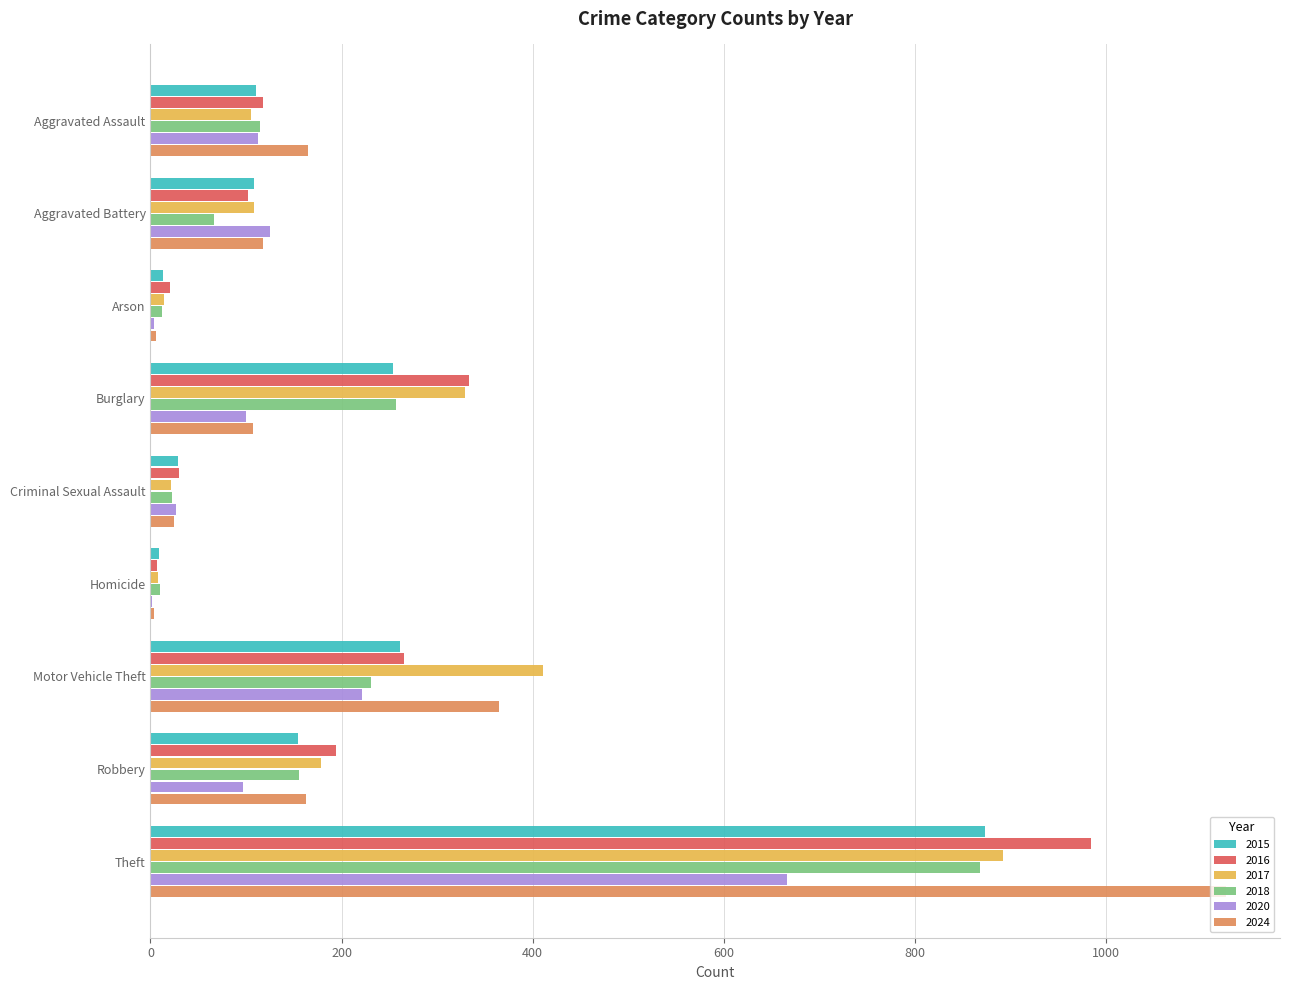

Is the value of 2017 at Aggravated Battery greater than the value of 2018 at Homicide?

Yes